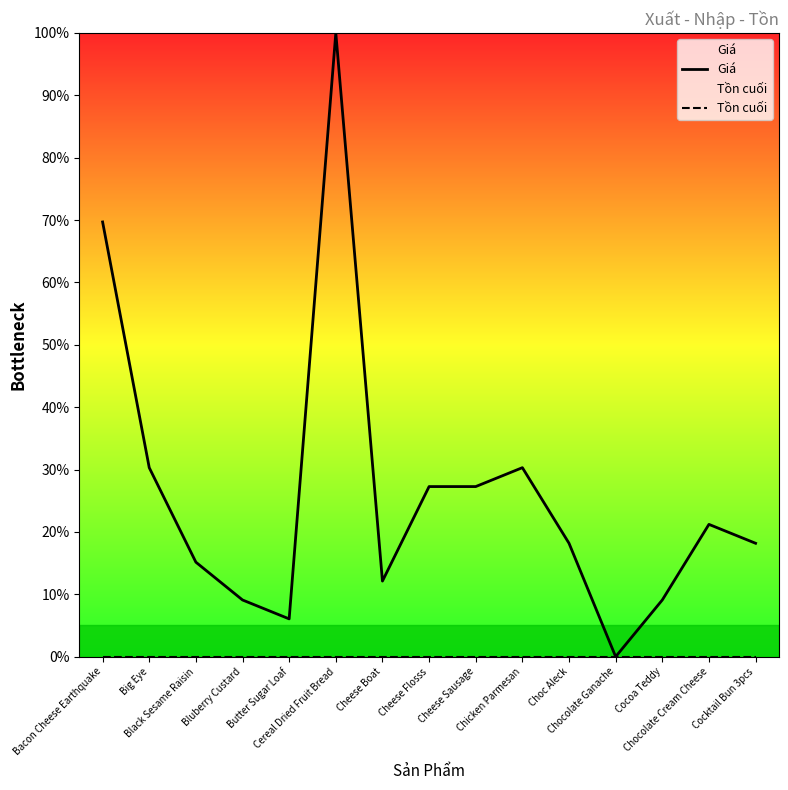

At how many categories does at least one series exceed 35?

2